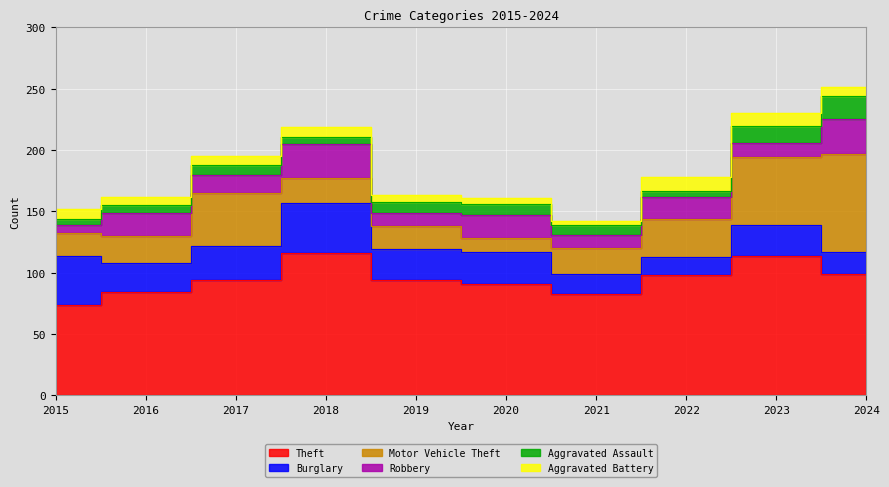

Reading left to right, extract all data points from this chart.

Theft: 74	84	94	116	94	91	83	98	114	99
Burglary: 40	24	28	41	25	26	16	15	25	18
Motor Vehicle Theft: 18	22	43	20	19	11	21	31	55	80
Robbery: 7	19	15	28	11	19	11	18	12	28
Aggravated Assault: 5	6	8	6	9	9	8	5	14	19
Aggravated Battery: 8	7	7	8	5	5	3	11	10	7